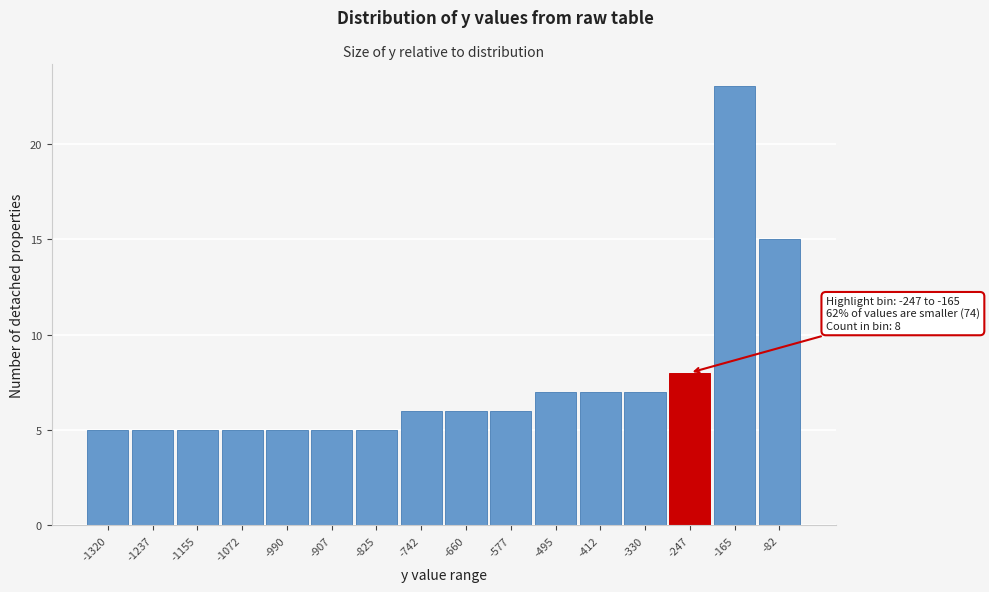

Reading right to left, extract all data points from this chart.

15	23	8	7	7	7	6	6	6	5	5	5	5	5	5	5